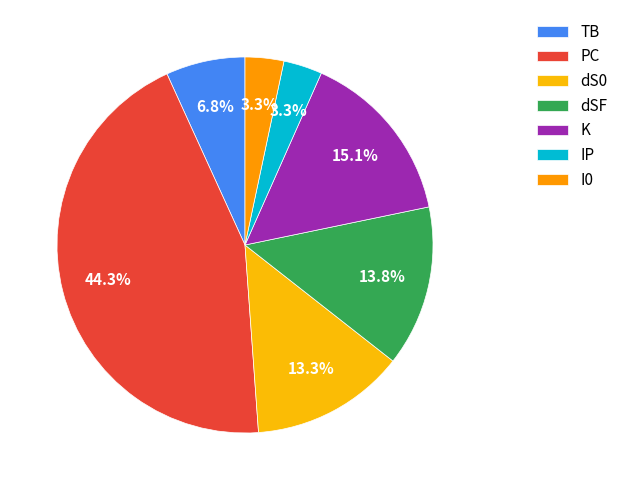

What percentage is the IP slice, to the nearest percent?

3%